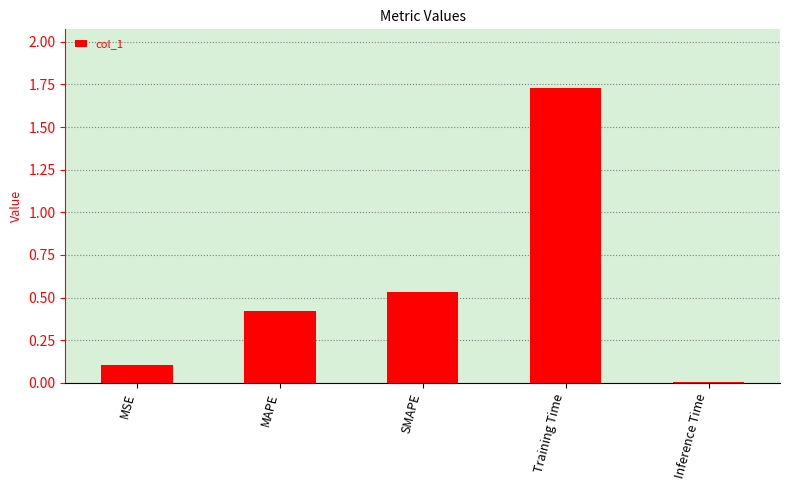

Are the bars grouped side by side (vs. stacked)?

No